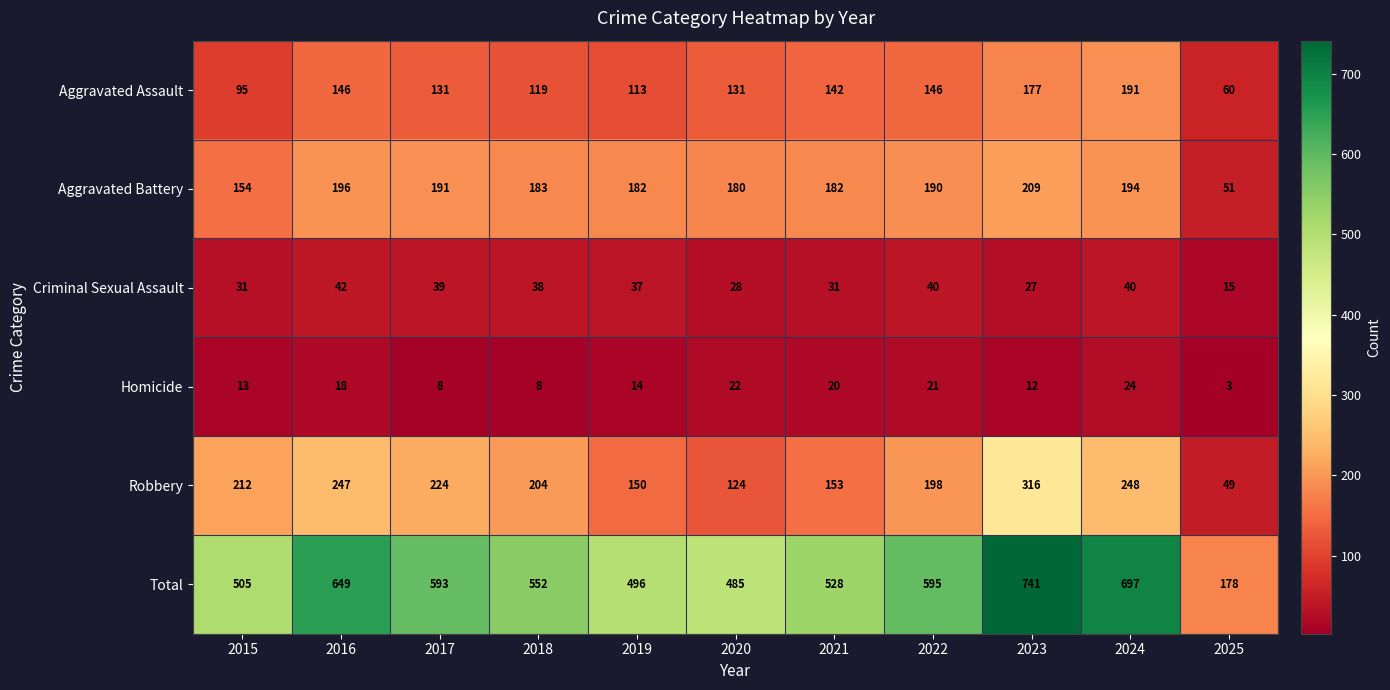

Between 2022 and 2025, which series saw the biggest shift?

Total